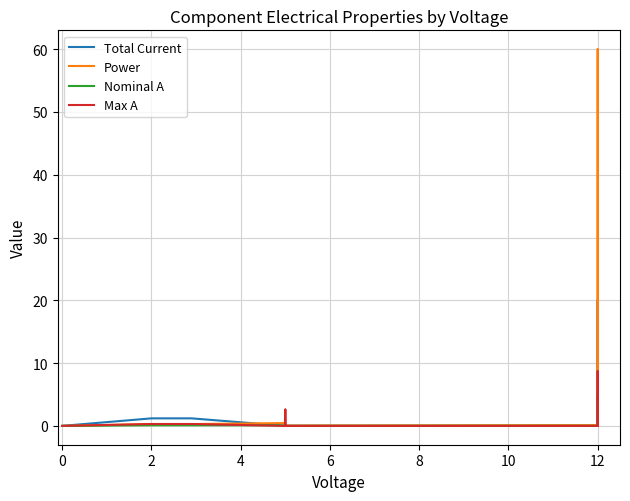

How many categories are shown in the chart?

10